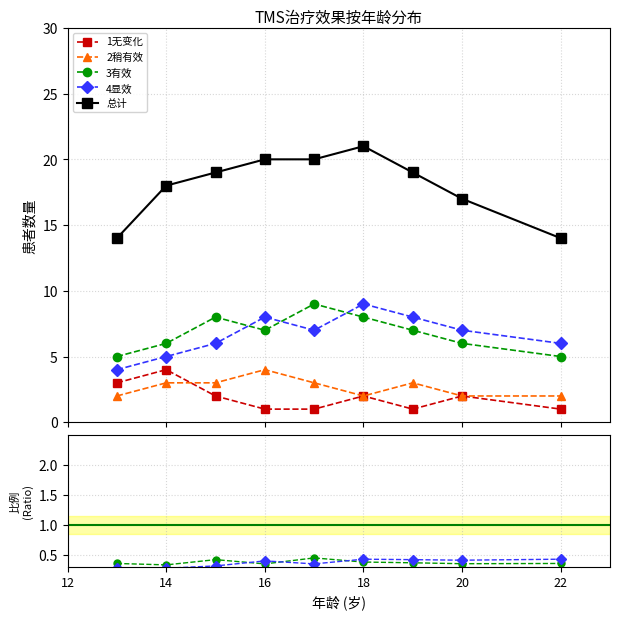

Count the 2稍有效 values in the range 0 to 1.

9